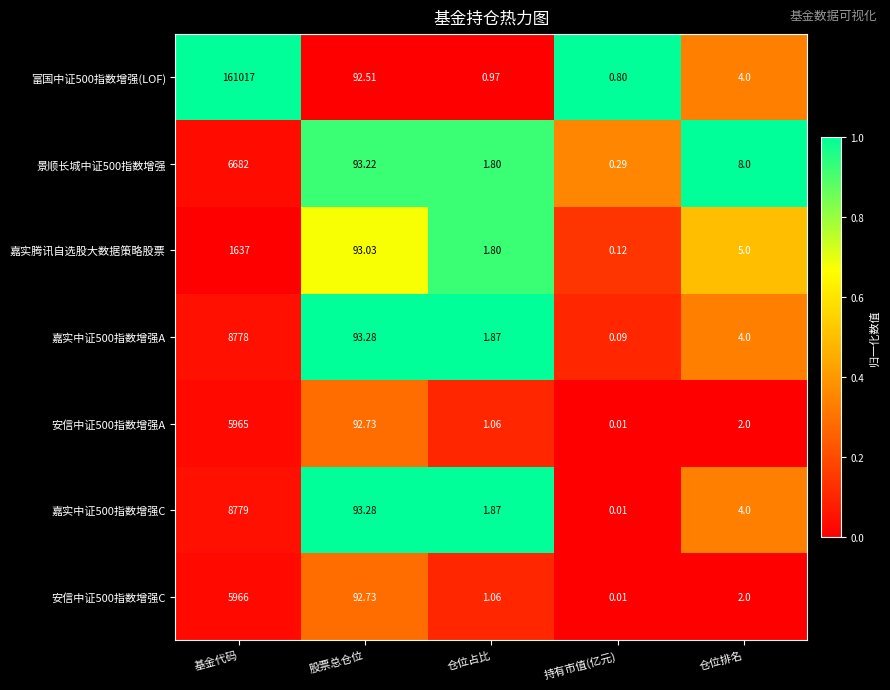

Is the value of 嘉实腾讯自选股大数据策略股票 at 基金代码 greater than the value of 安信中证500指数增强C at 持有市值(亿元)?

Yes